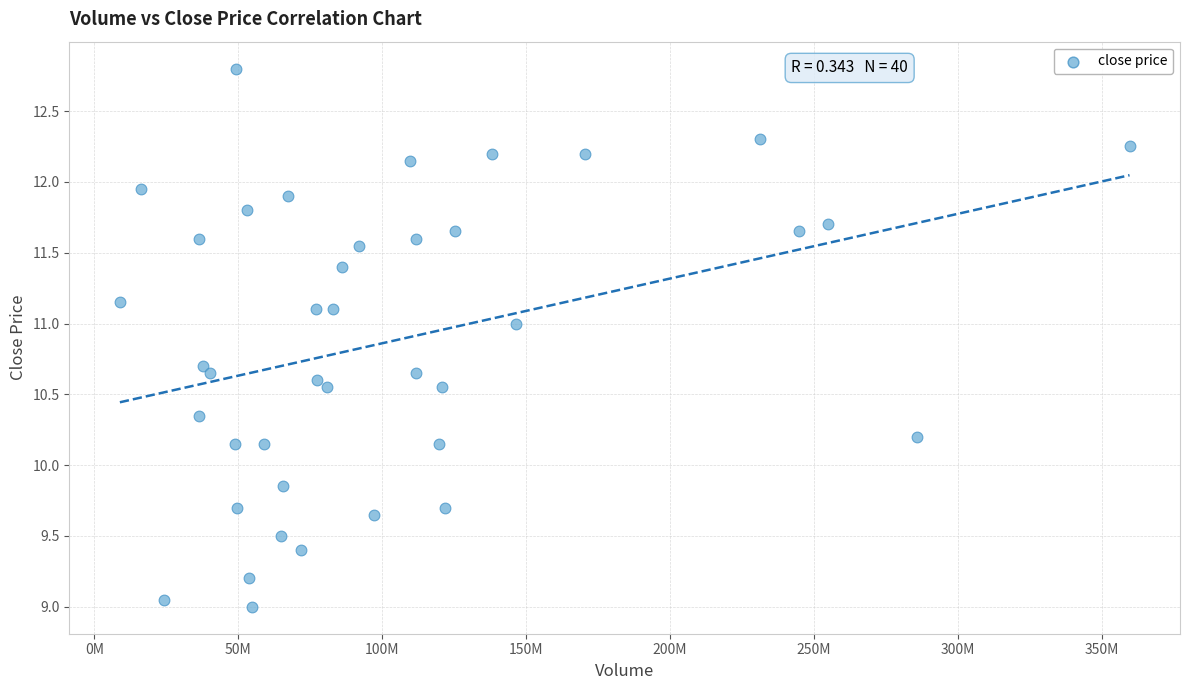

What is the range of X values (max minus min)?

350773737.0